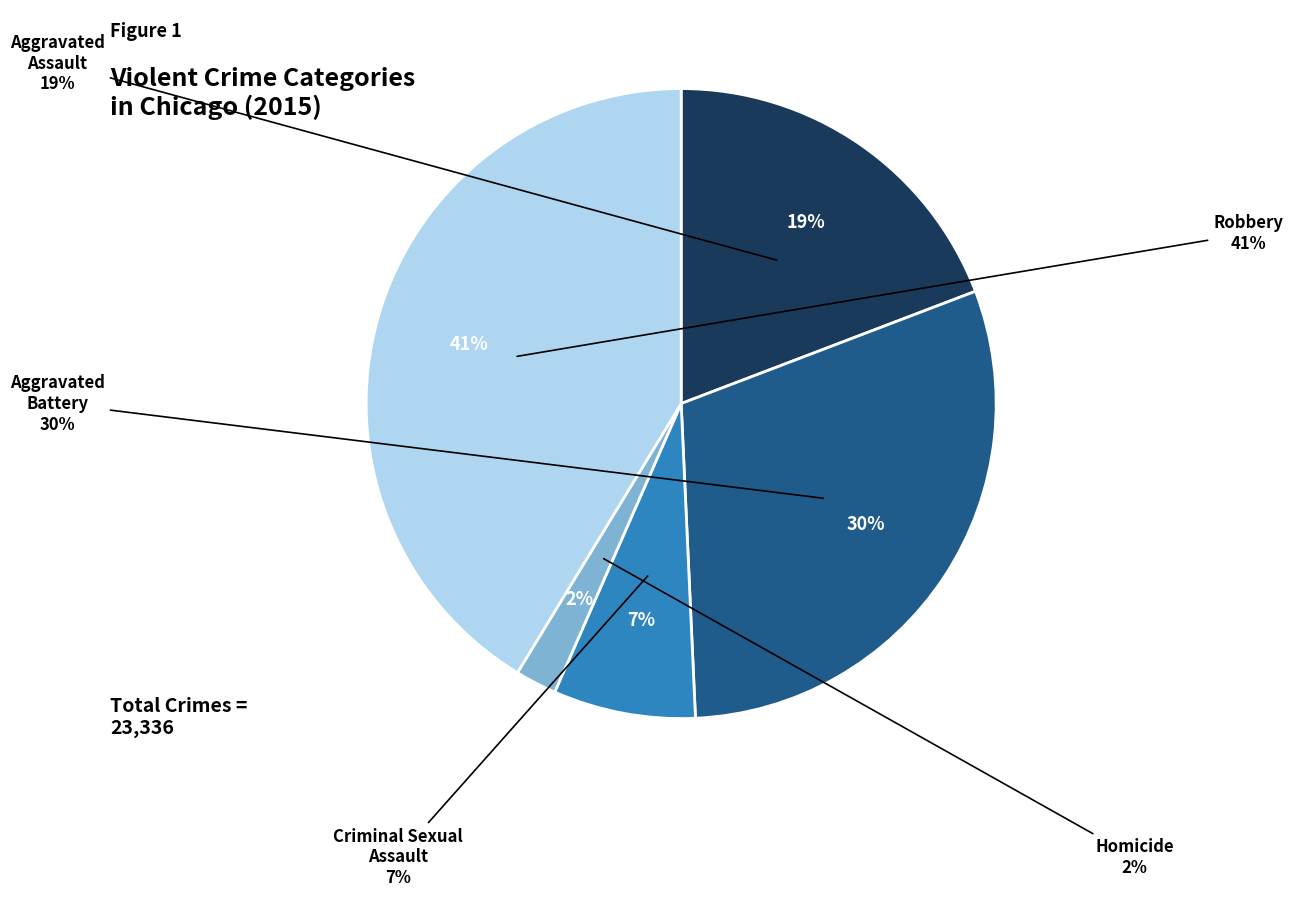

Count the number of slices in the pie.

5